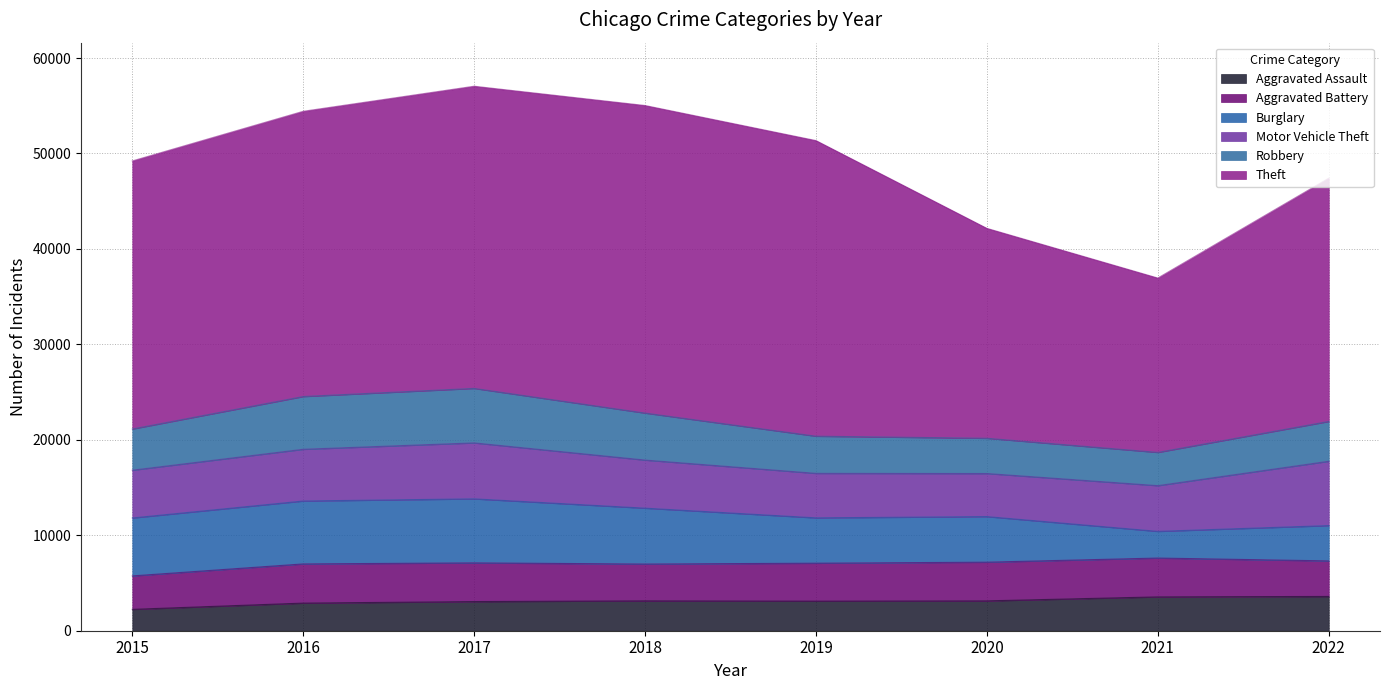

What is the value of the Motor Vehicle Theft point at the 2nd from the left?

5418